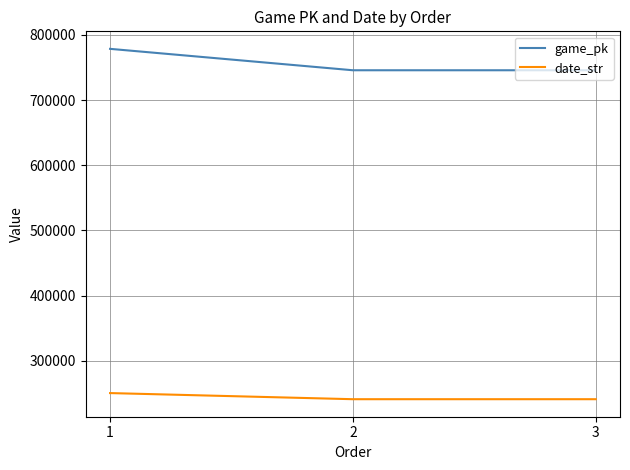

What is the total value across all series at 3?

986613